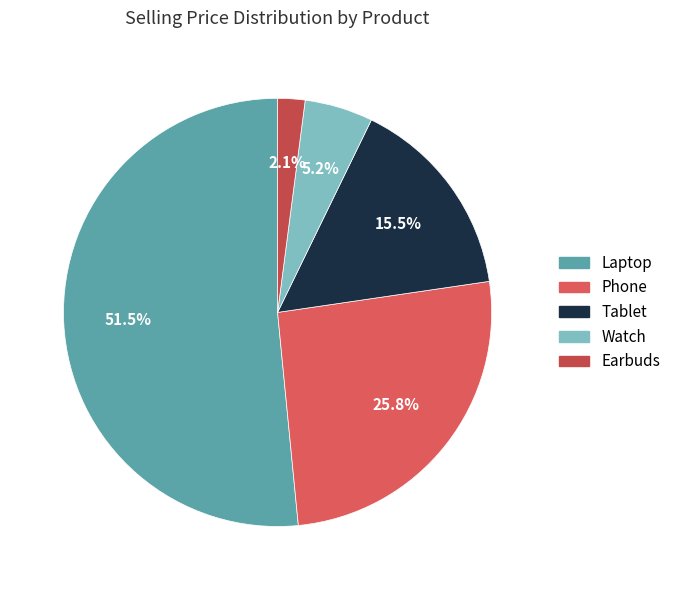

To the nearest percent, what is the difference between the largest and smallest slice percentages?

49%